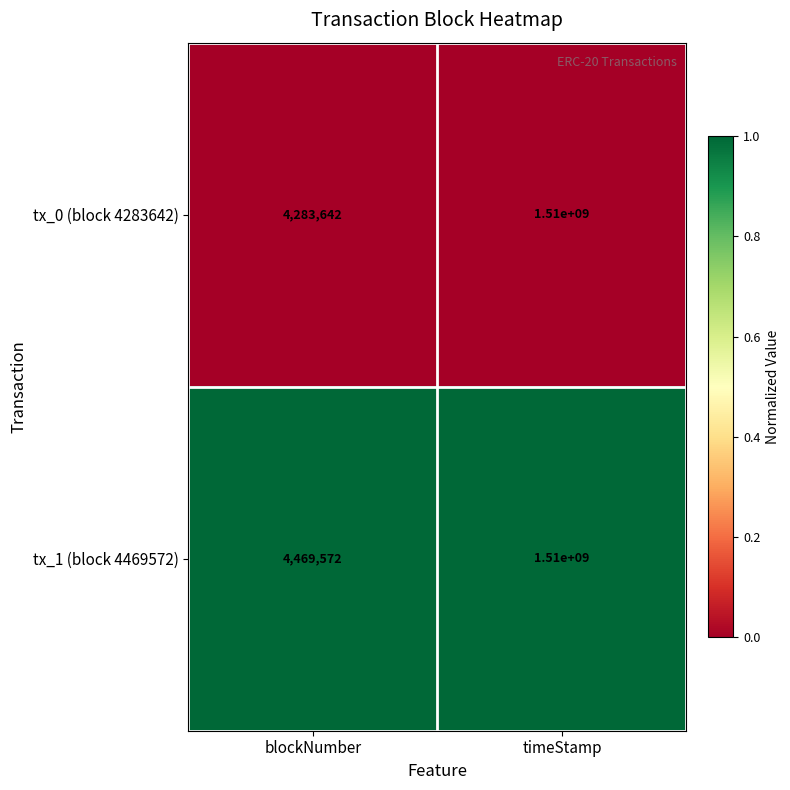

What is the total value across all series at blockNumber?

8753214